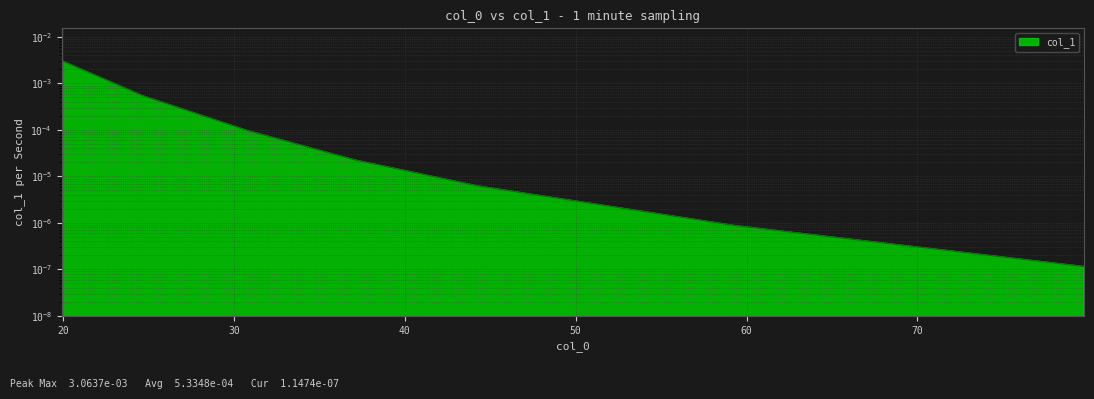

List the labels in order of value, largest first.

19.927052009152124, 24.65700379132052, 30.756755558730198, 37.07679071718705, 44.250405167551854, 59.34529853143337, 79.74827984950329